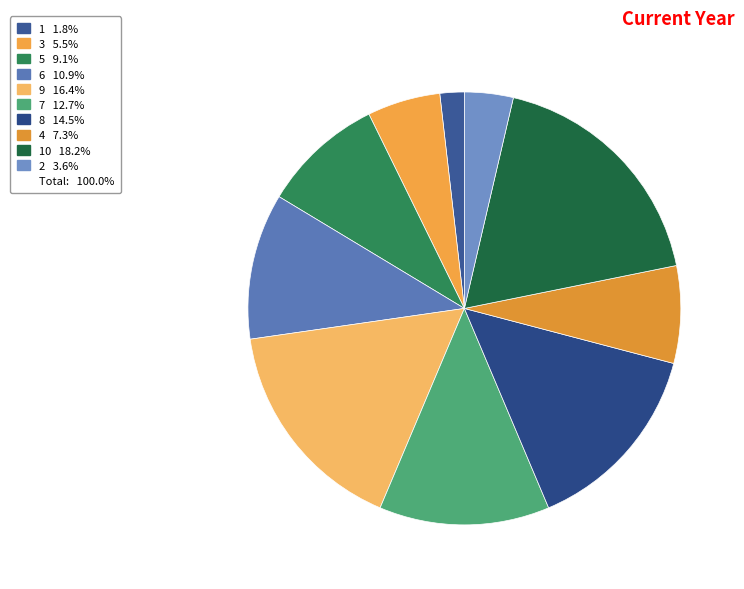

How many slices are in this pie chart?

10